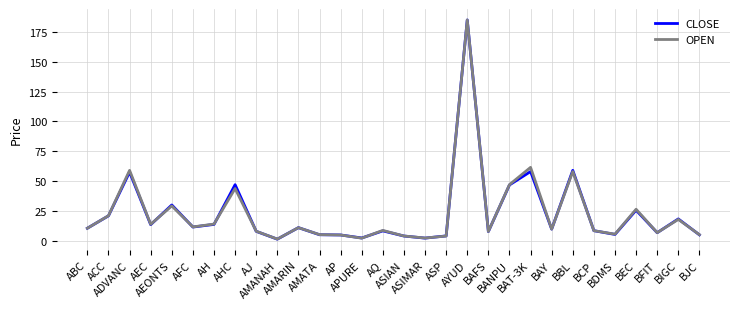

What is the highest value of the OPEN series?

185.0